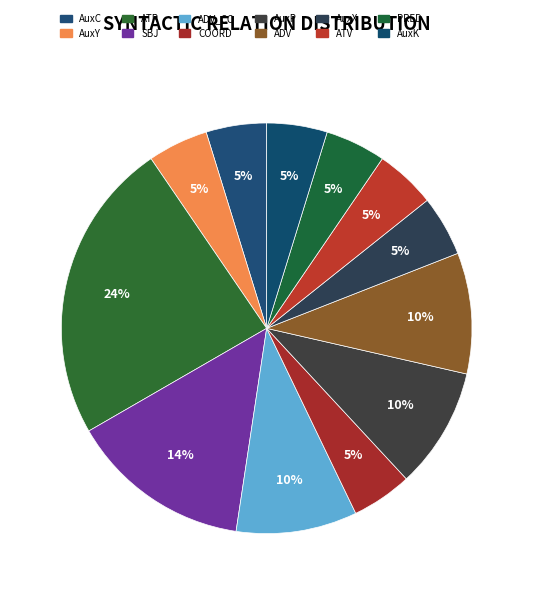

What percentage do AuxP and SBJ together represent?

23.8%